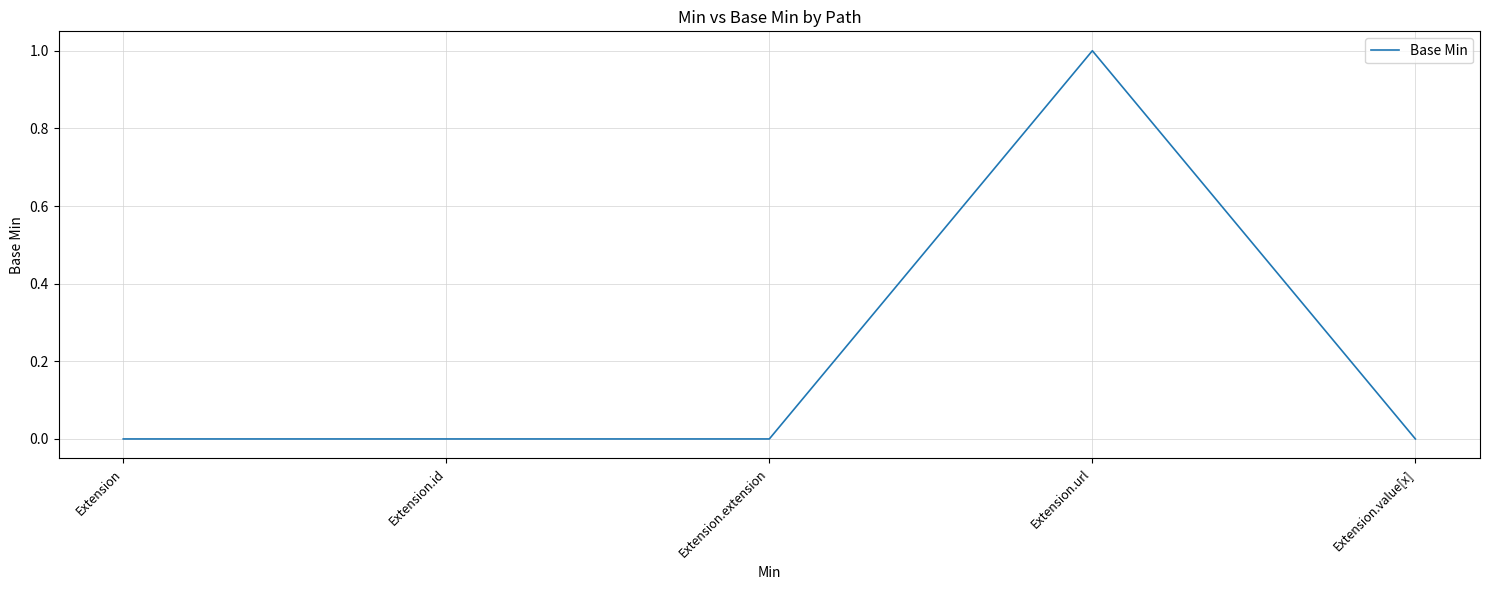

What is the change in value from Extension to Extension.url?

+1